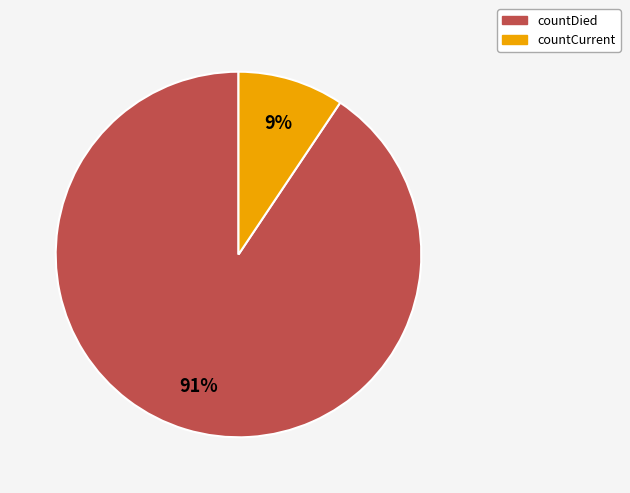

Which slice is the smallest?

countCurrent